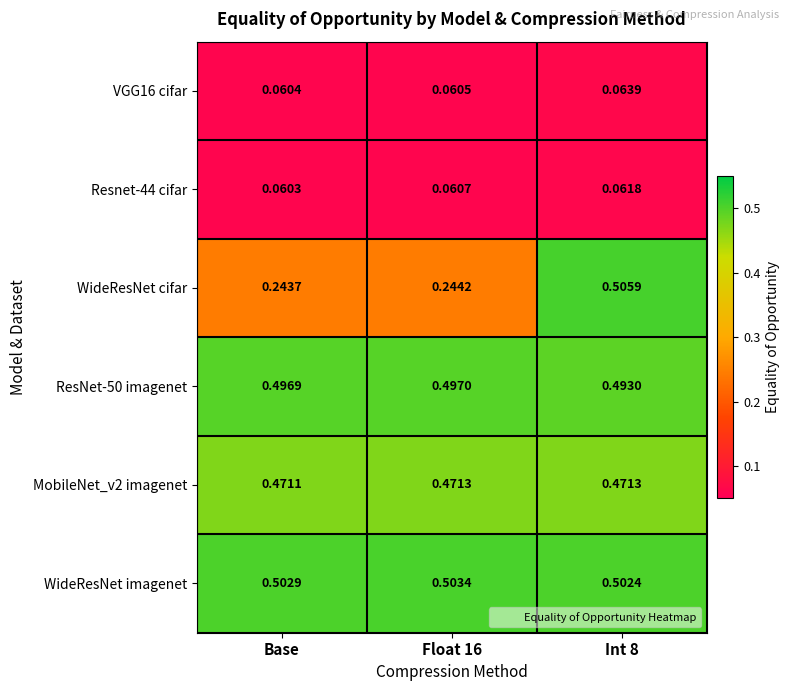

Which category has the lowest value across all series?

Base